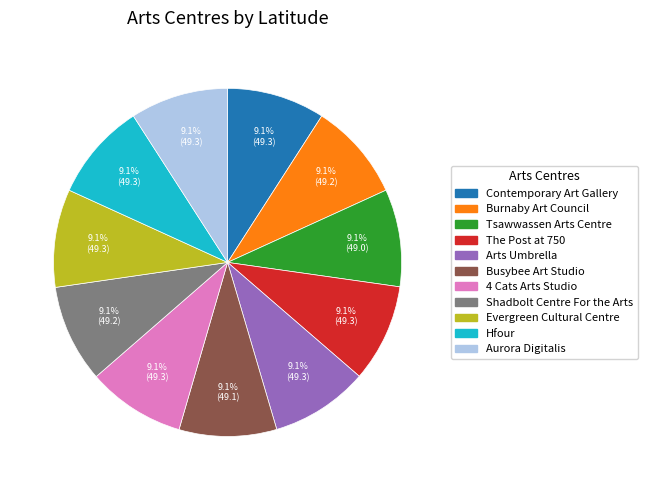

Combined, do The Post at 750 and Evergreen Cultural Centre account for over 50%?

No